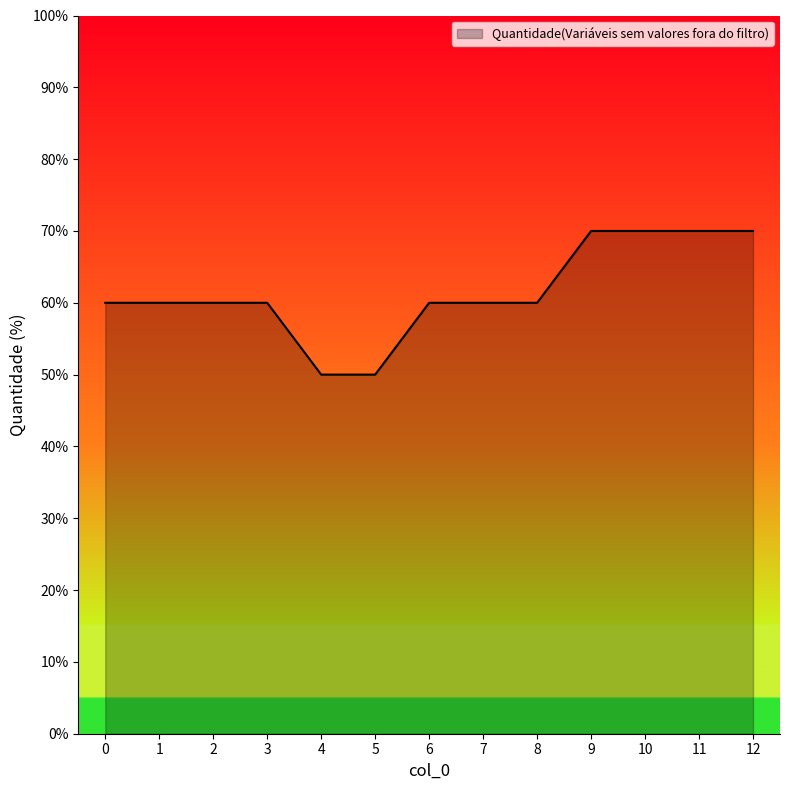

What value does the data have at 6, to the nearest 5?

60